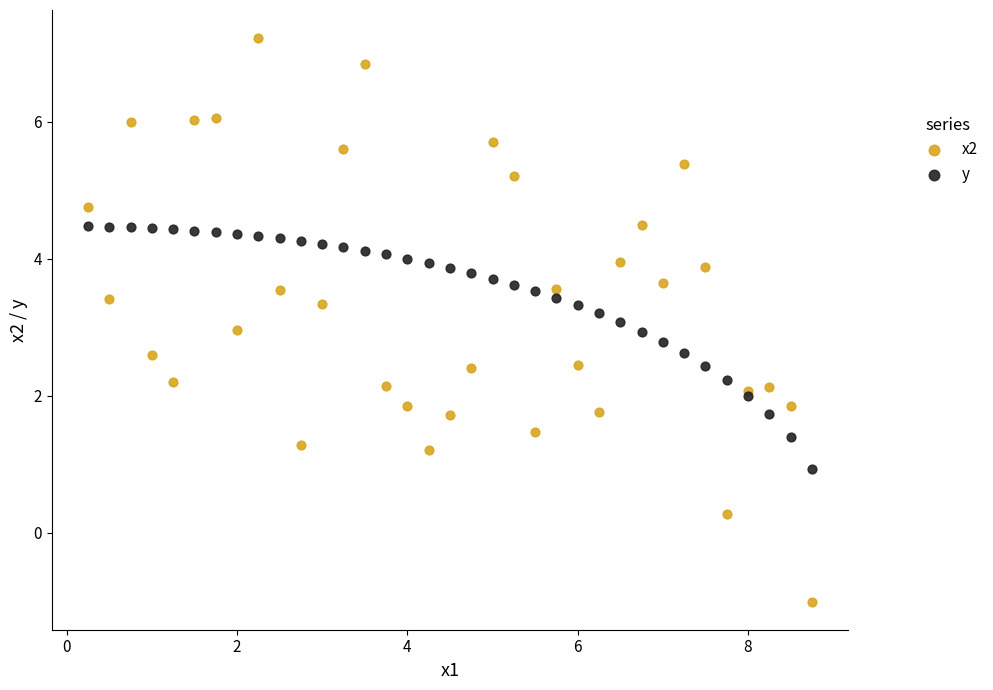

Which series reaches the maximum Y coordinate?

x2